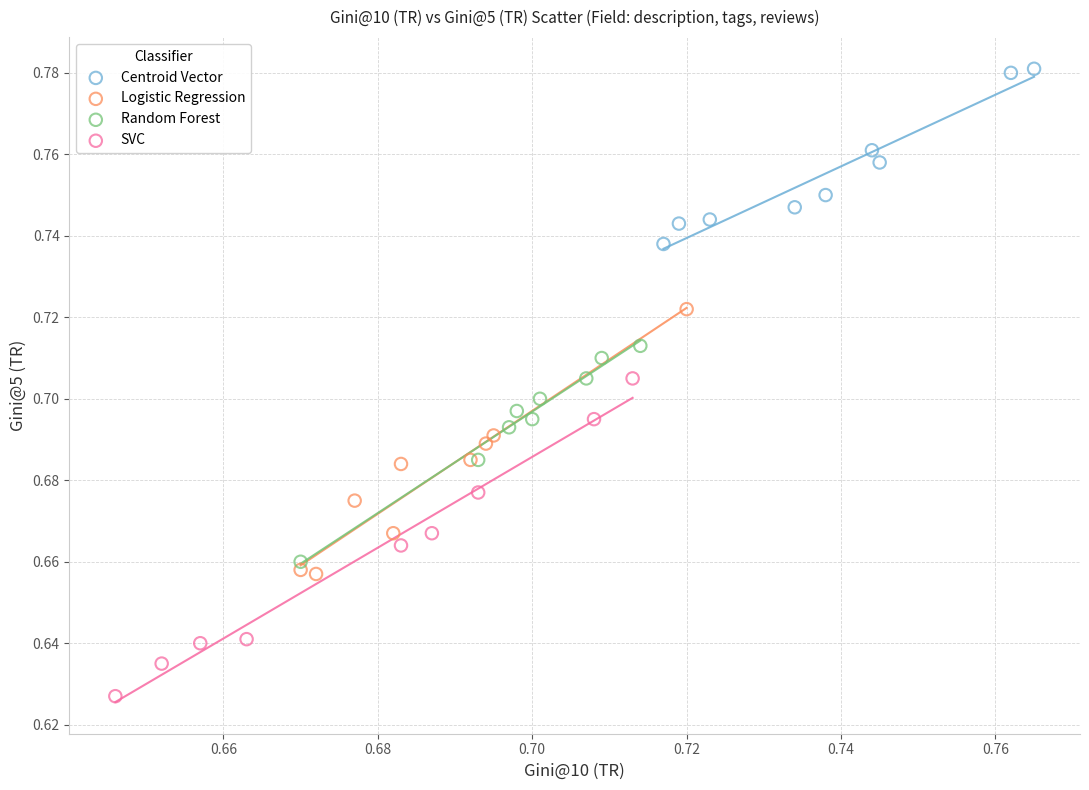

Which series reaches the maximum Y coordinate?

Centroid Vector